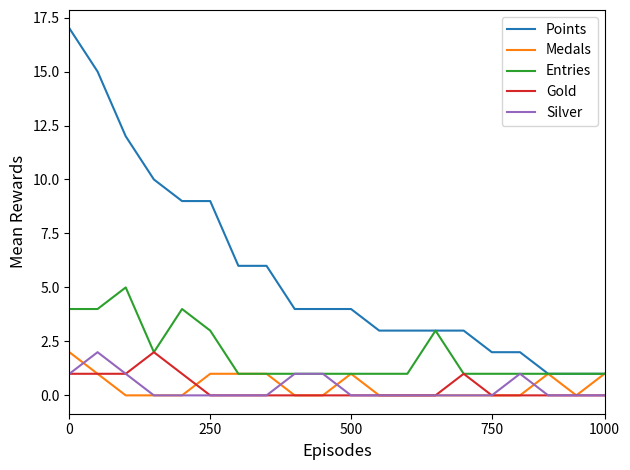

True or false: Silver and Points intersect in this chart.

False